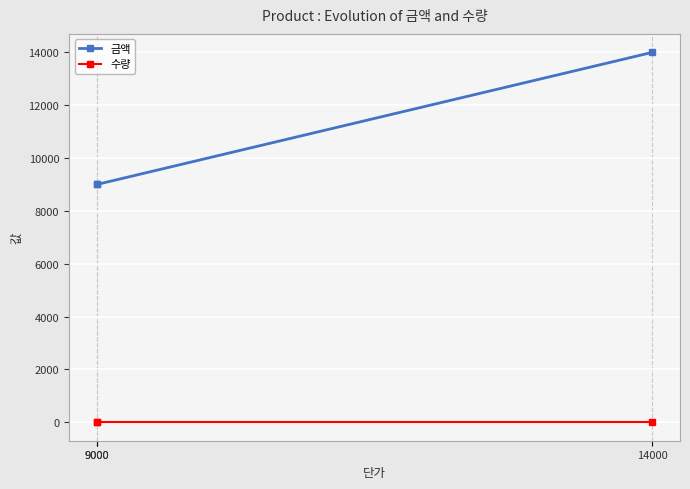

What is the smallest value displayed?

1